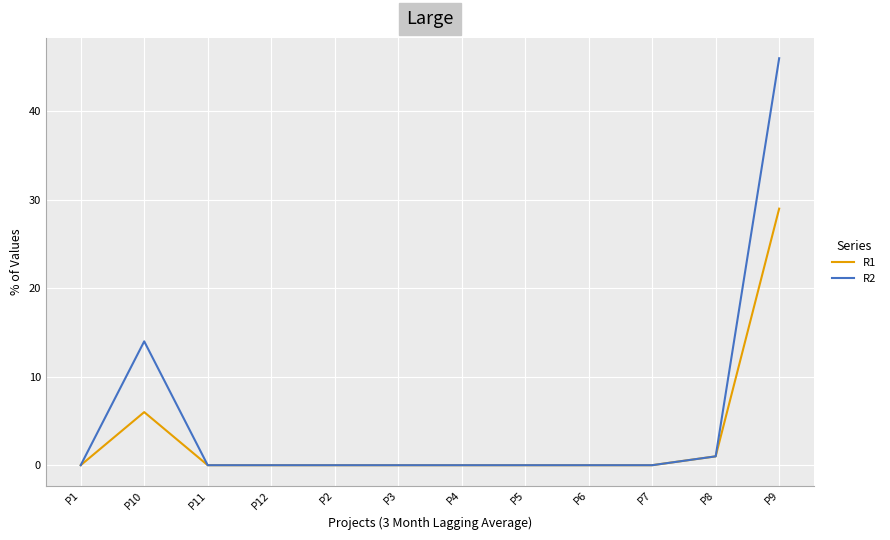

Which series has the largest total across all categories?

R2